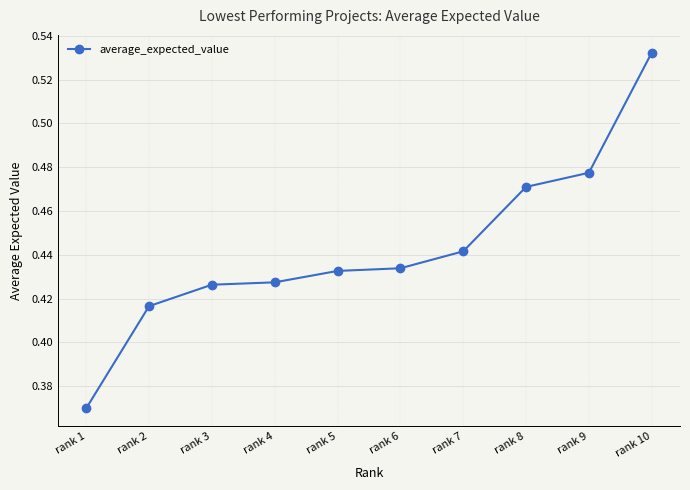

How many values are between 0 and 1?

10